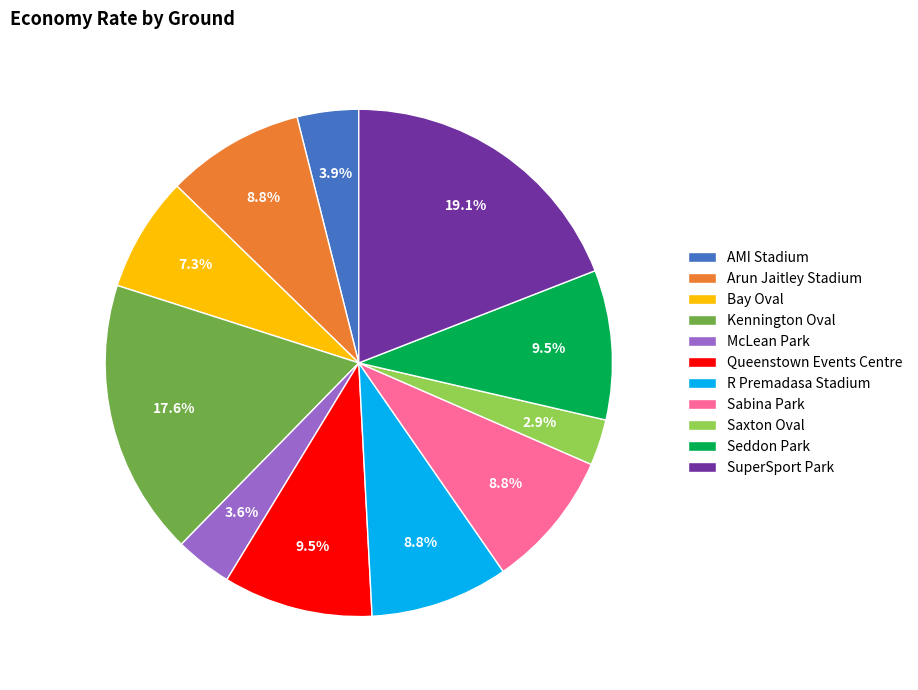

What is the ratio of the value at Seddon Park to the value at McLean Park?

2.6